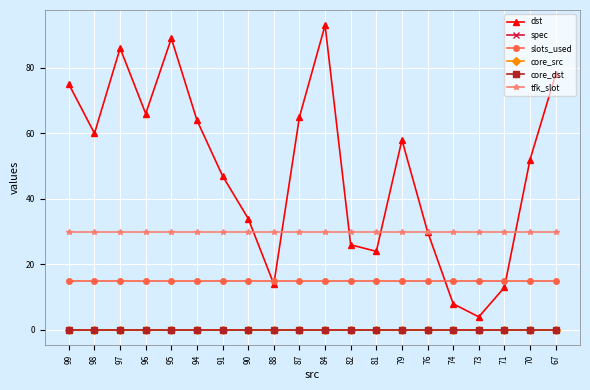

Between 94 and 91, which is larger?

94